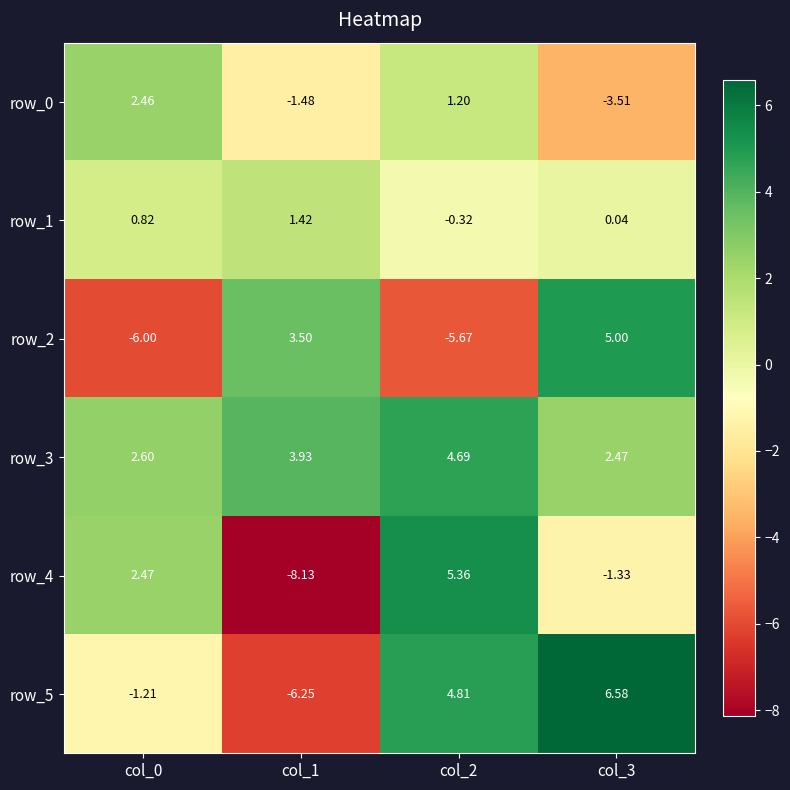

What is the average value of the row_0 series?

-0.3